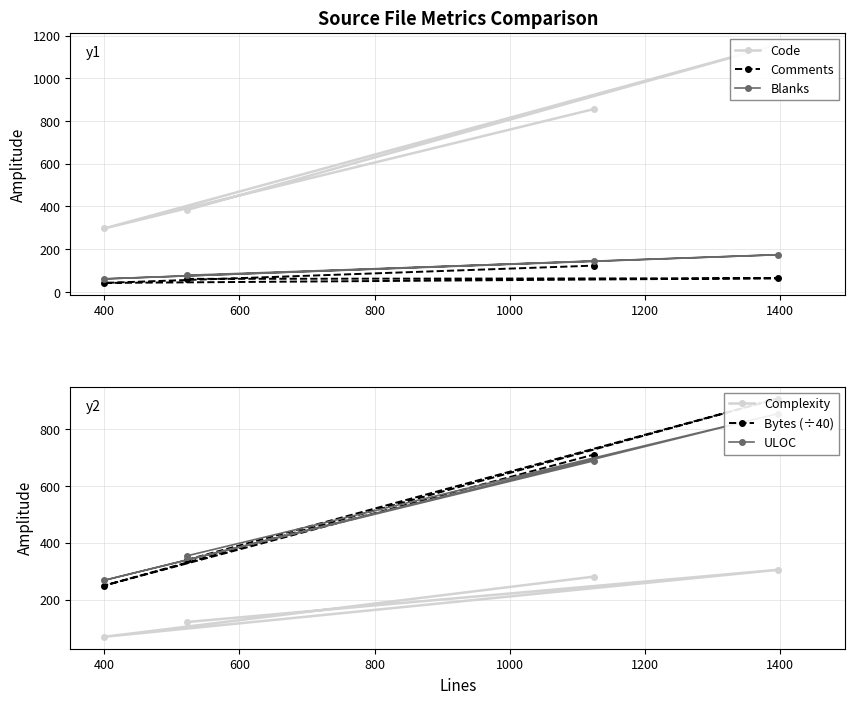

What is the difference between the maximum and minimum values in the Complexity series?

236